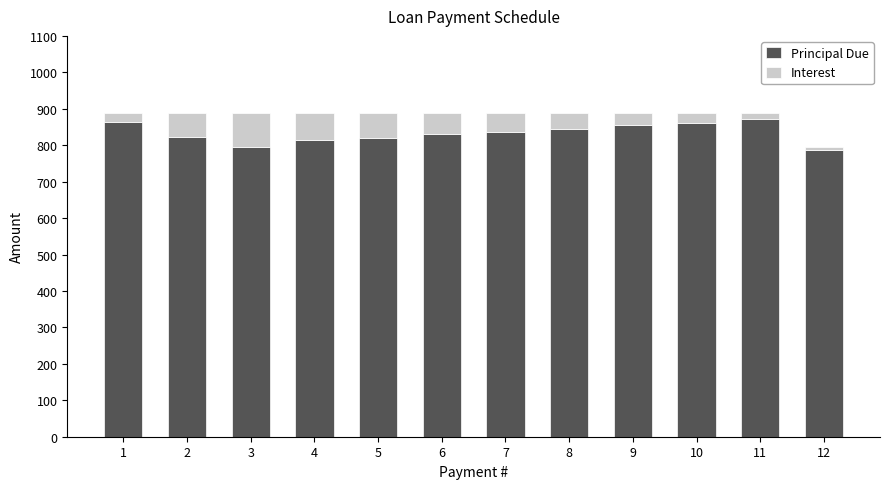

What is the total value across all series at 4?

887.7